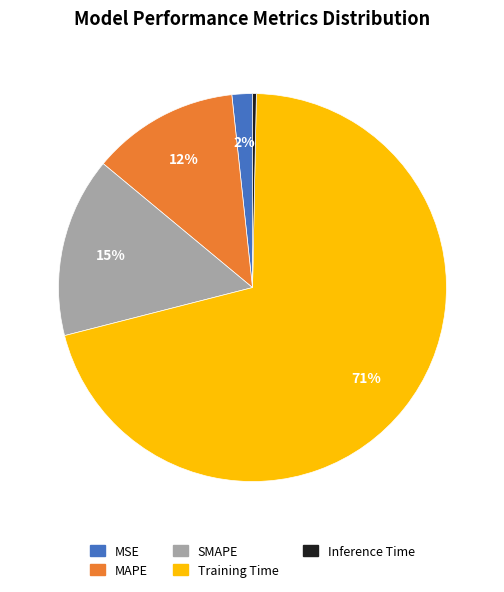

Which has a higher value, Inference Time or SMAPE?

SMAPE